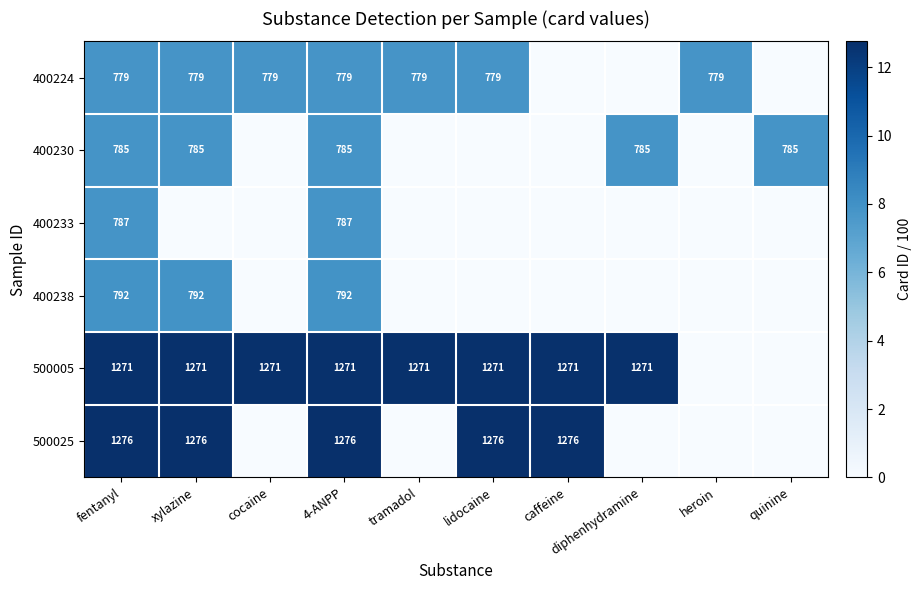

Is it true that 400224 equals 1202 at fentanyl?

False